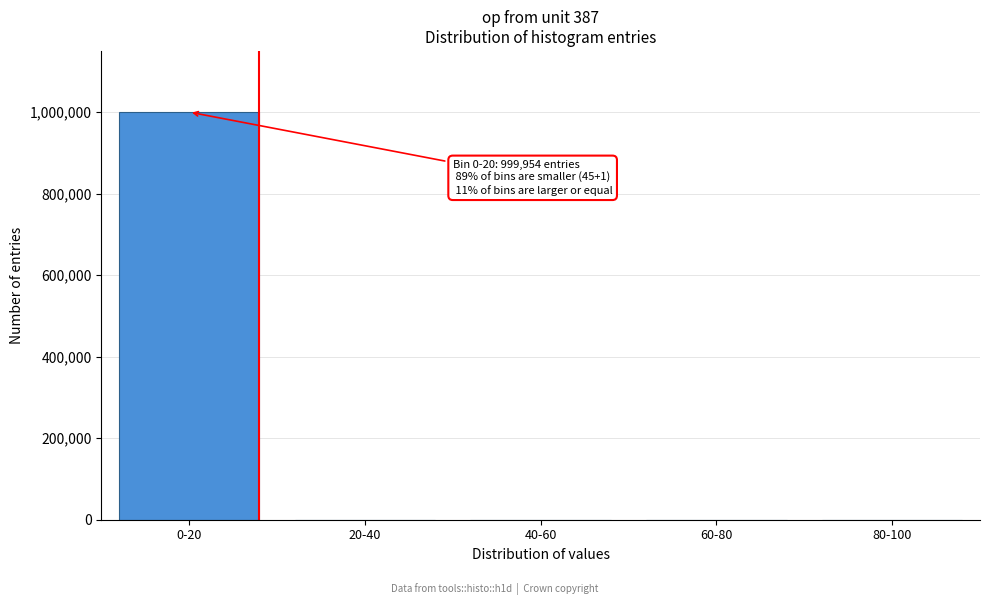

Between 60-80 and 0-20, which is larger?

0-20